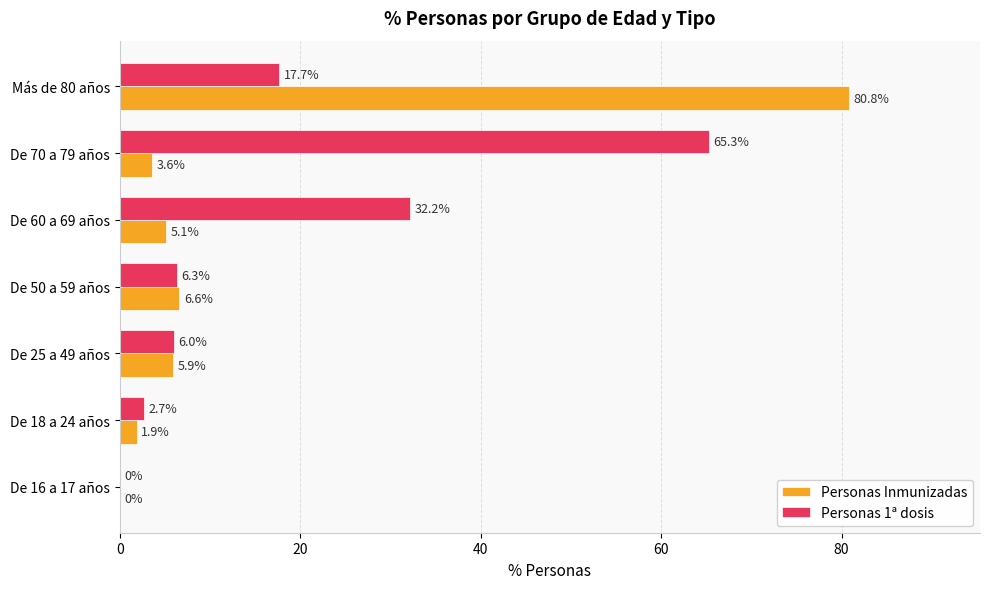

Which series changed the most between De 16 a 17 años and De 60 a 69 años?

Personas 1ª dosis